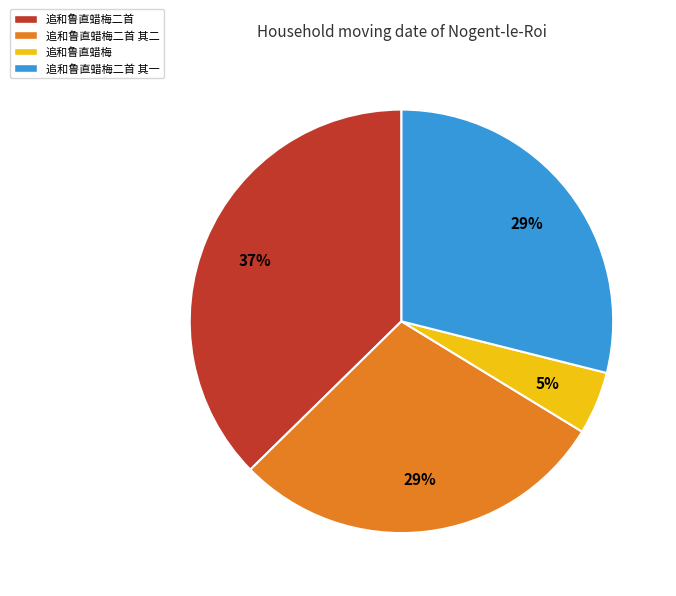

What is the smallest slice in the pie chart?

追和鲁直蜡梅